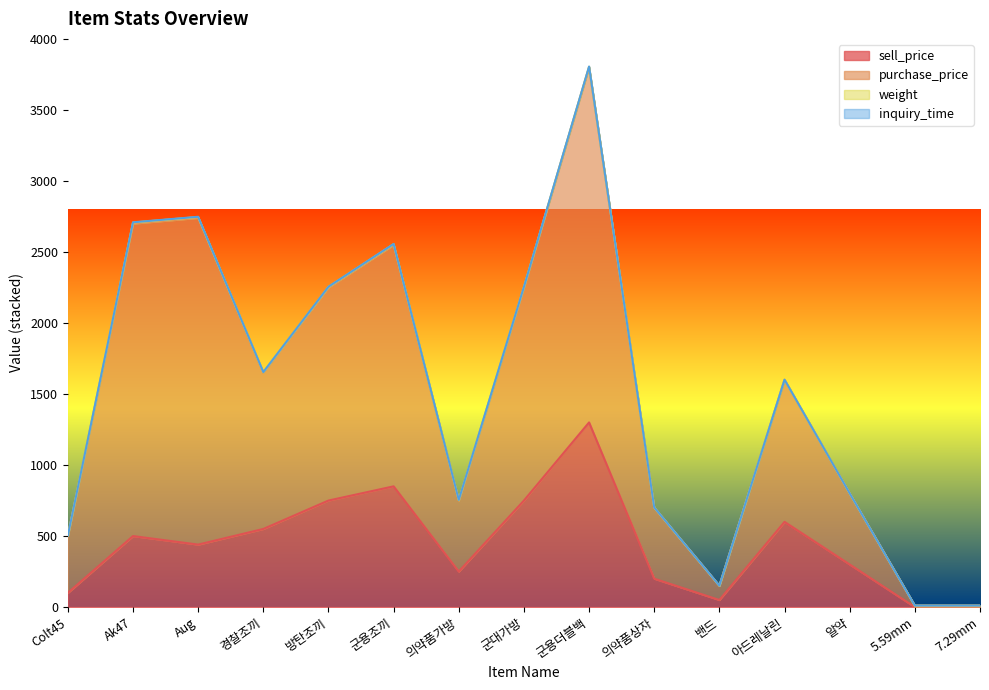

Does the chart have visible grid lines?

No